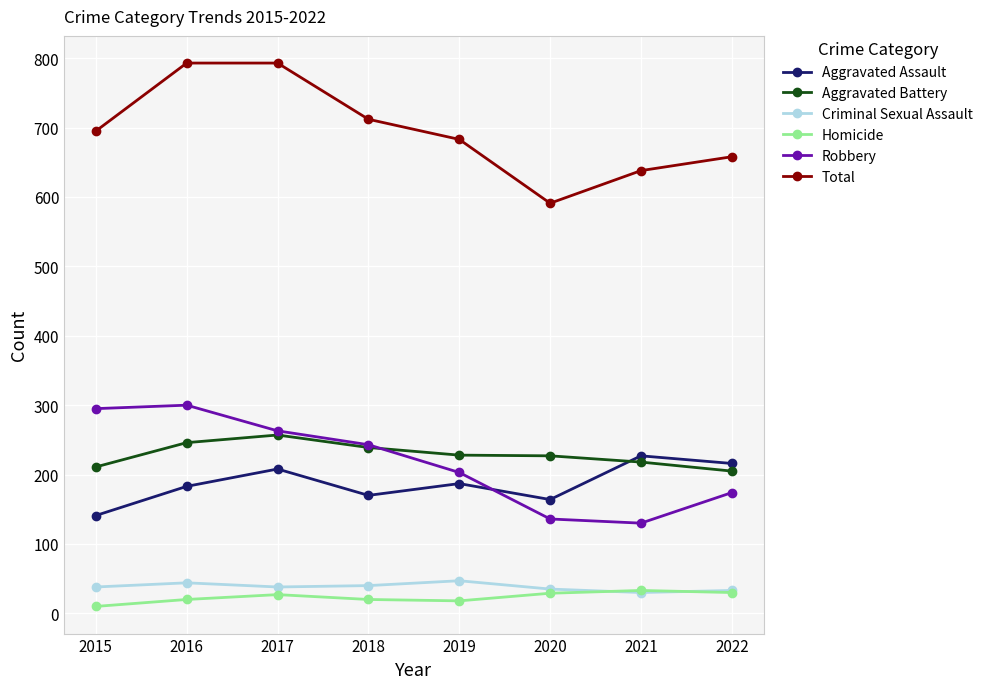

At which category does Aggravated Assault reach its first local valley?

2018